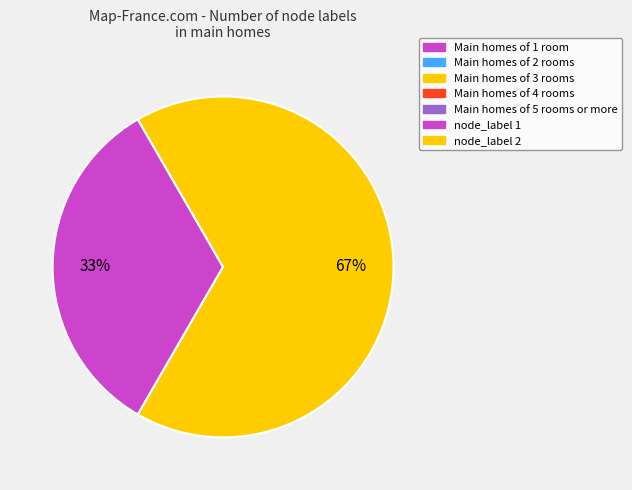

To the nearest percent, what is the average slice percentage?

50%